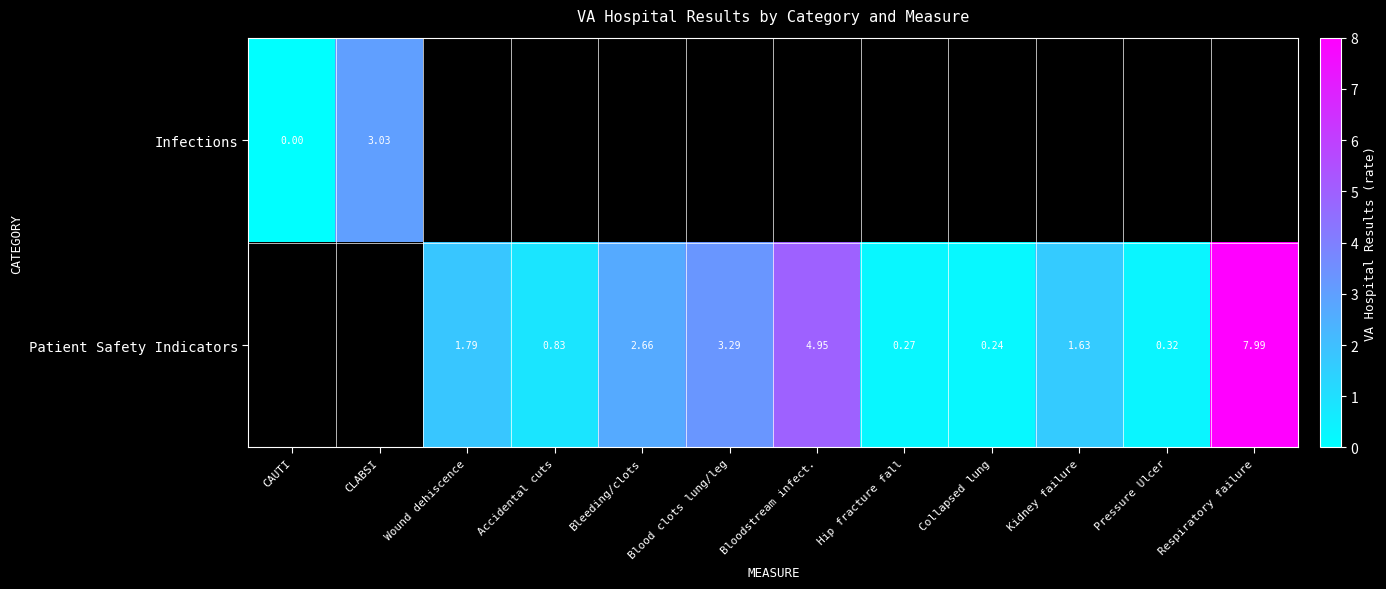

Is it true that Patient Safety Indicators equals 0.3 at Pressure Ulcer?

True